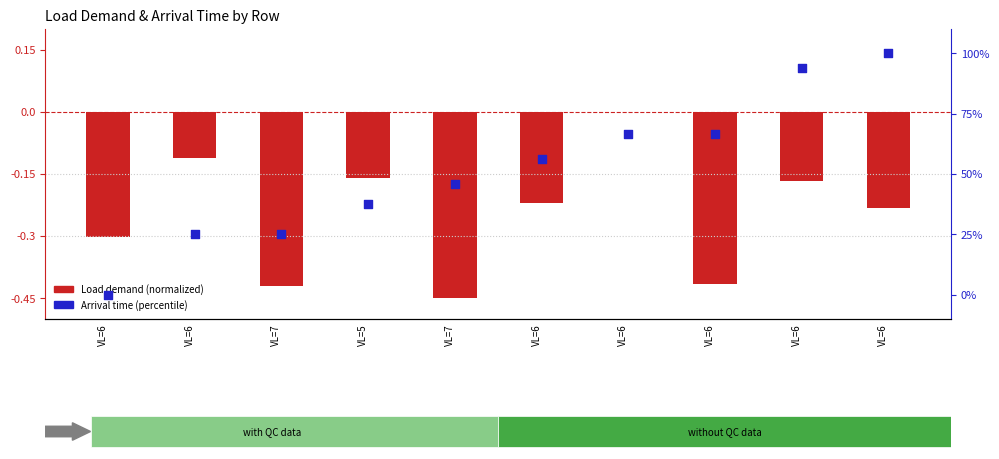

Is the value of Load demand (normalized) at VL=7 greater than the value of Arrival time (percentile) at VL=7?

No